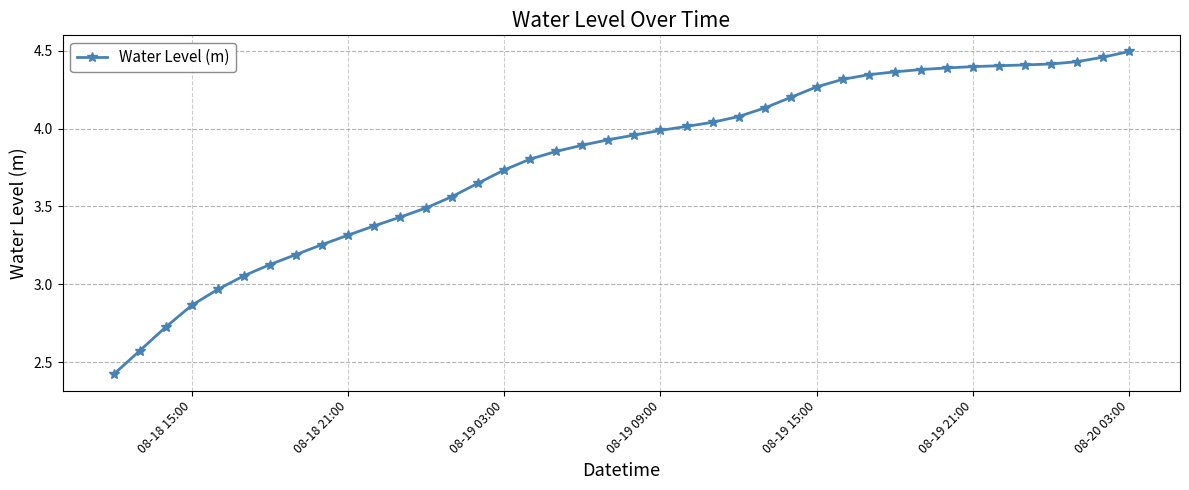

What is the smallest value displayed?

2.4